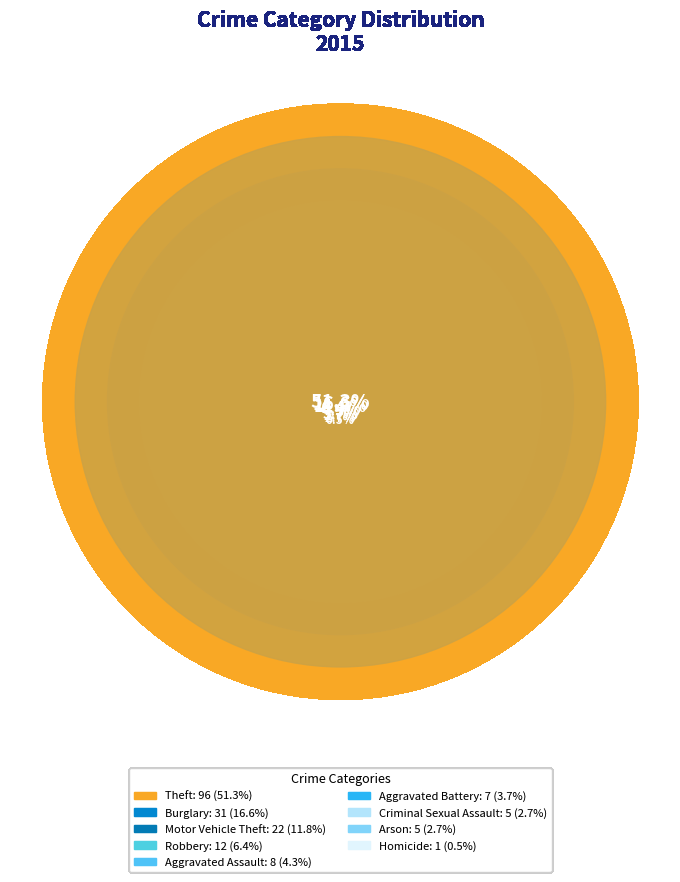

To the nearest percent, what is the combined percentage of Theft and Homicide?

52%